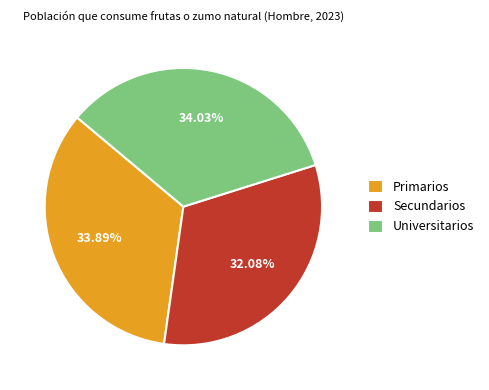

Is it true that Primarios is 19% of the pie?

False